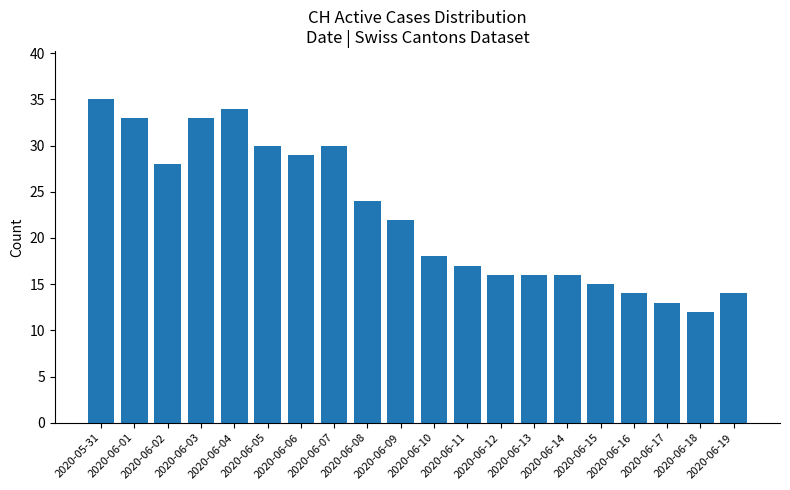

Does the chart contain any negative values?

No